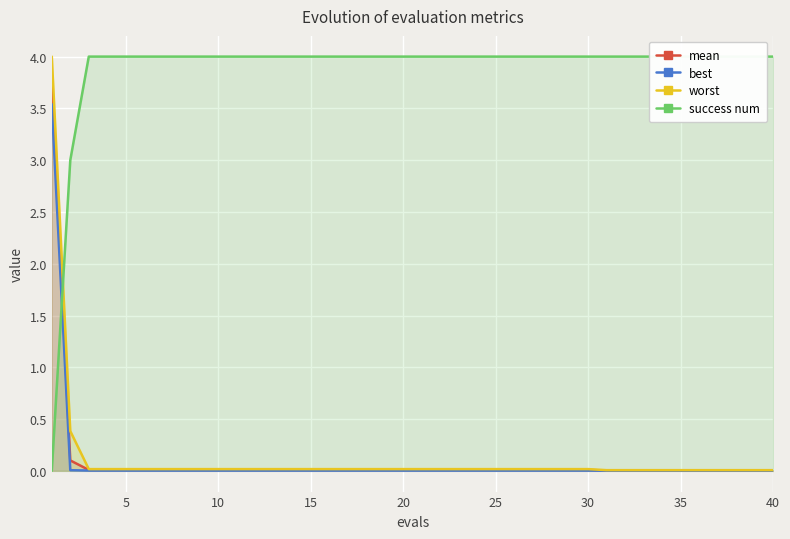

How many times do success num and mean cross each other?

1